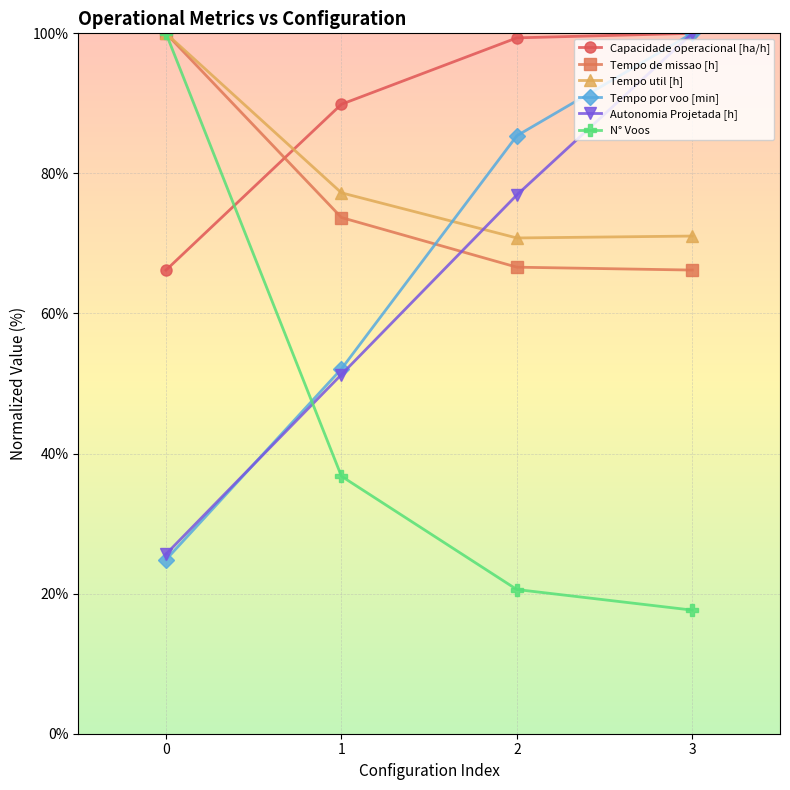

Where do Tempo de missao [h] and Autonomia Projetada [h] first cross each other?

1 and 2